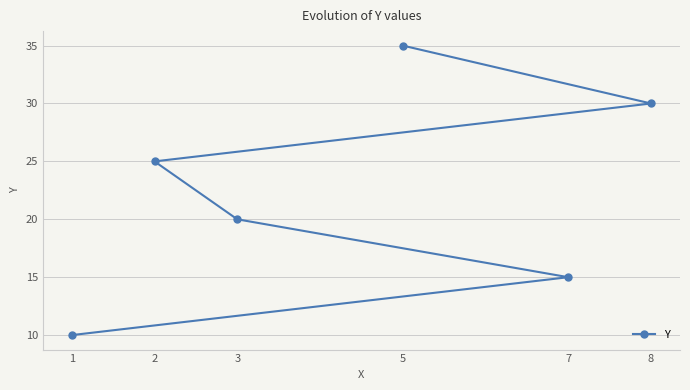

Which category has the highest value across all series?

5